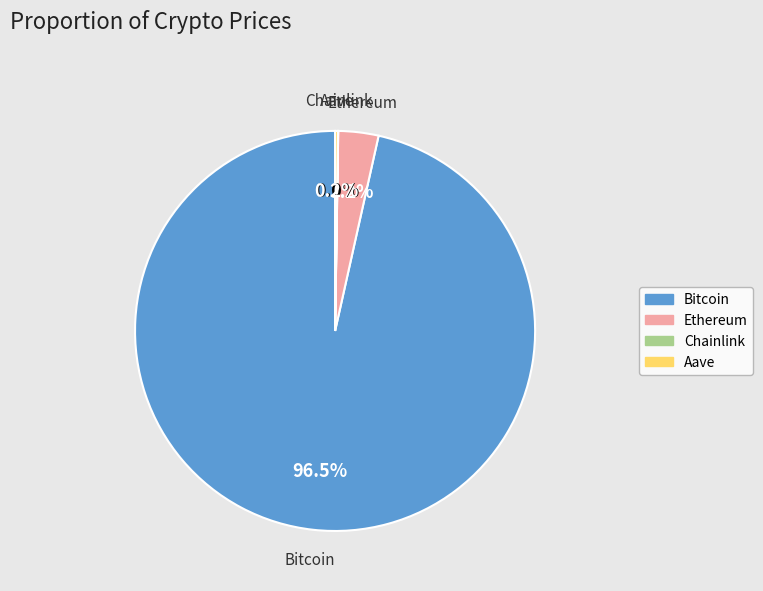

How much of the chart is everything except Ethereum?

96.8%